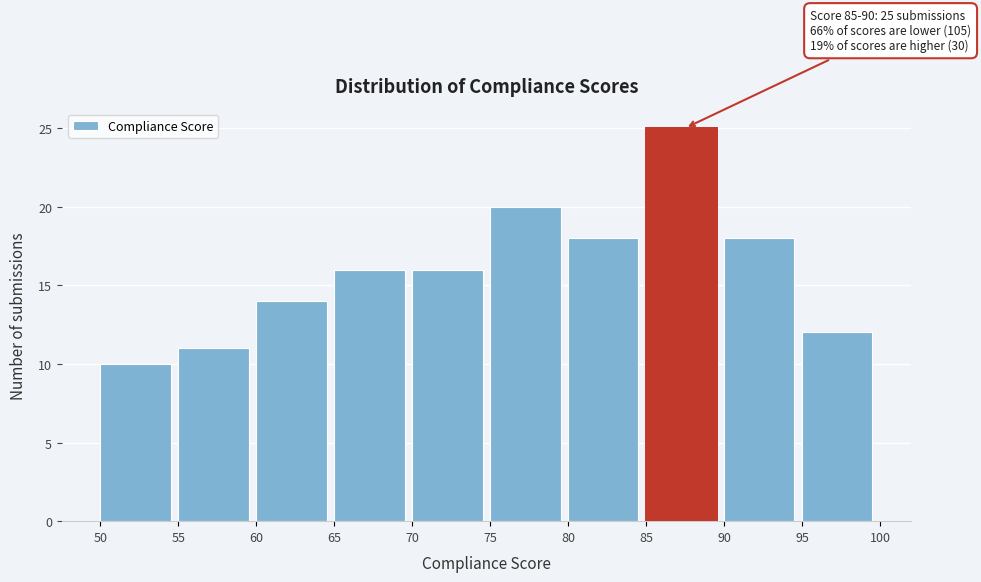

Over which range of the x-axis is the bar tallest?

85 to 90